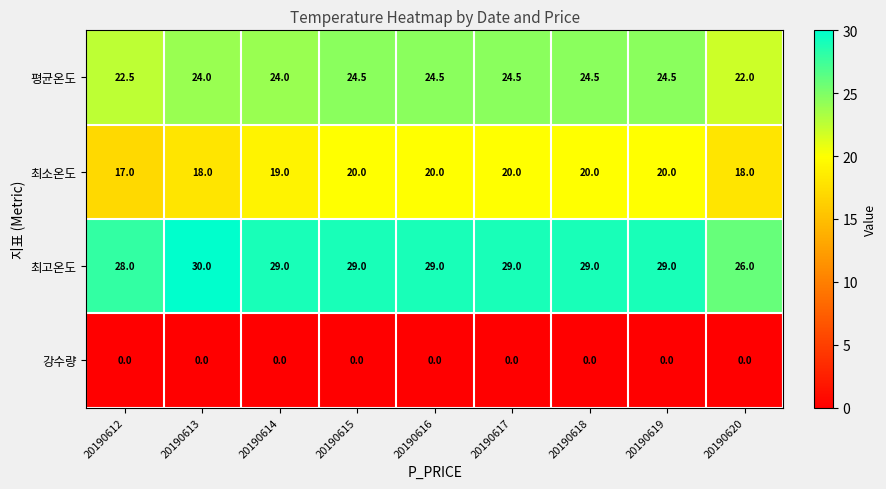

The value of 최고온도 at 20190612 is 28.0. True or false?

True